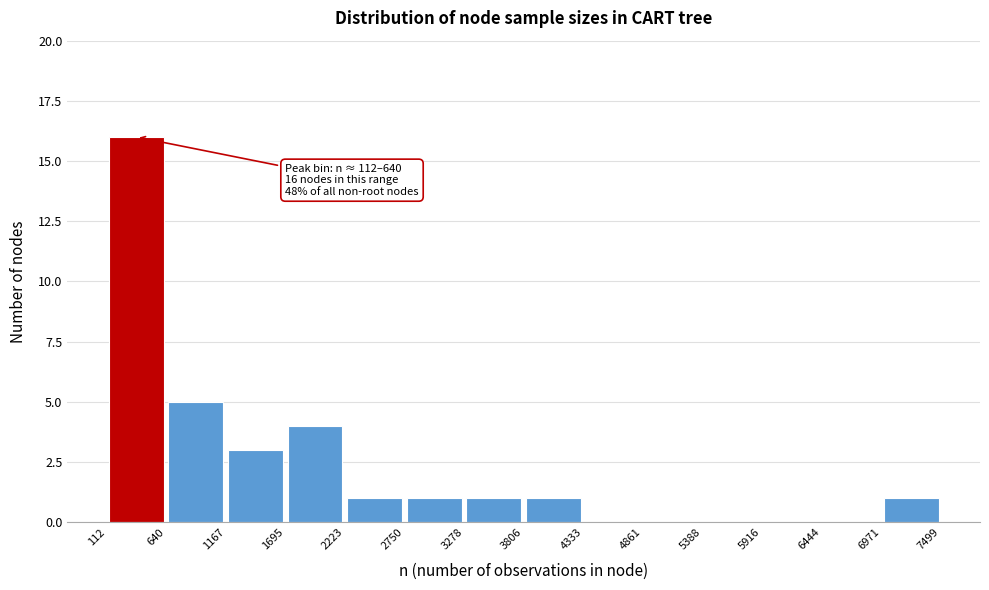

Which range on the x-axis has the tallest bar?

112 to 640